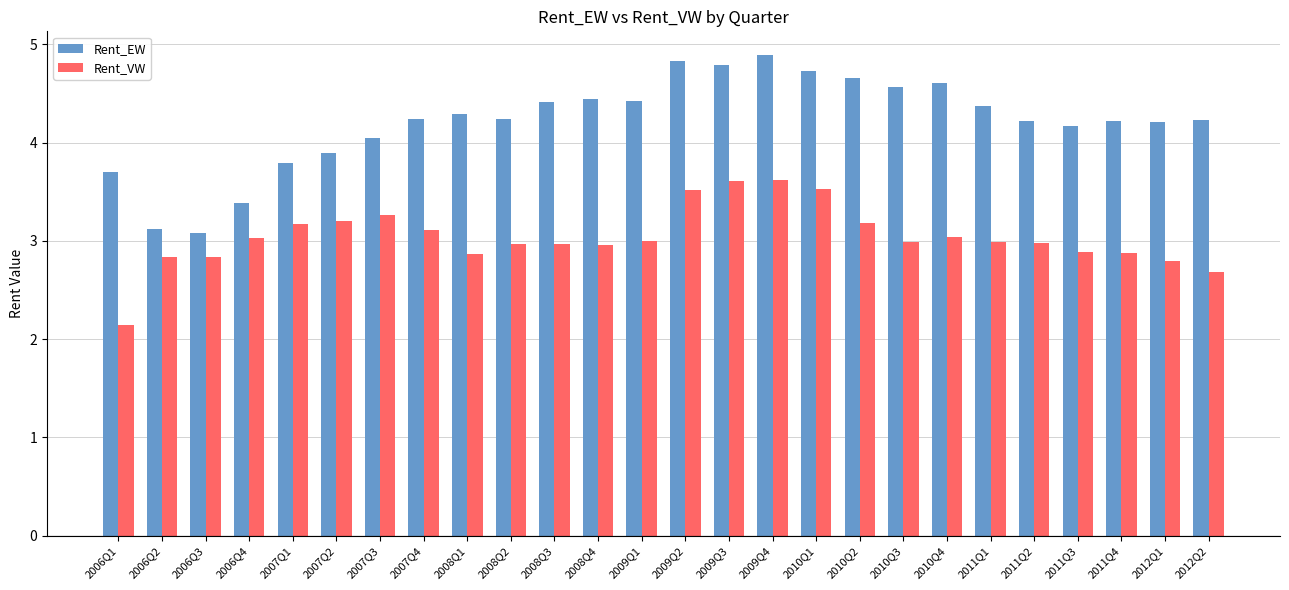

Reading left to right, list all the values displayed in this chart.

Rent_EW: 2006Q1=3.7	2006Q2=3.1	2006Q3=3.1	2006Q4=3.4	2007Q1=3.8	2007Q2=3.9	2007Q3=4.0	2007Q4=4.2	2008Q1=4.3	2008Q2=4.2	2008Q3=4.4	2008Q4=4.4	2009Q1=4.4	2009Q2=4.8	2009Q3=4.8	2009Q4=4.9	2010Q1=4.7	2010Q2=4.7	2010Q3=4.6	2010Q4=4.6	2011Q1=4.4	2011Q2=4.2	2011Q3=4.2	2011Q4=4.2	2012Q1=4.2	2012Q2=4.2
Rent_VW: 2006Q1=2.1	2006Q2=2.8	2006Q3=2.8	2006Q4=3.0	2007Q1=3.2	2007Q2=3.2	2007Q3=3.3	2007Q4=3.1	2008Q1=2.9	2008Q2=3.0	2008Q3=3.0	2008Q4=3.0	2009Q1=3.0	2009Q2=3.5	2009Q3=3.6	2009Q4=3.6	2010Q1=3.5	2010Q2=3.2	2010Q3=3.0	2010Q4=3.0	2011Q1=3.0	2011Q2=3.0	2011Q3=2.9	2011Q4=2.9	2012Q1=2.8	2012Q2=2.7